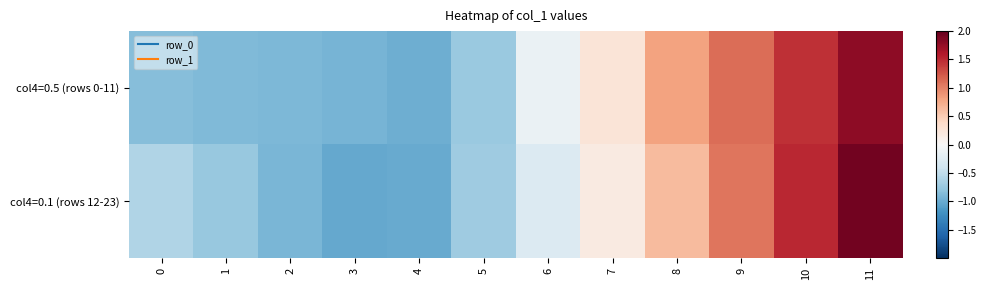

At which category is the sum across all series the highest?

11